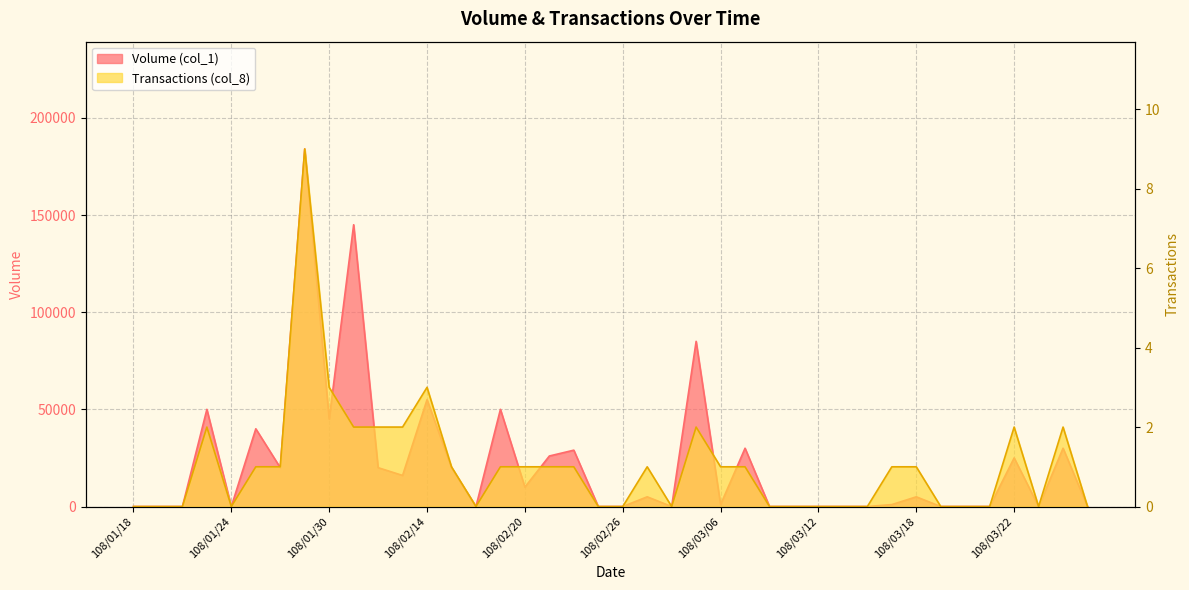

How many positive values does the Transactions (col_8) series have?

22